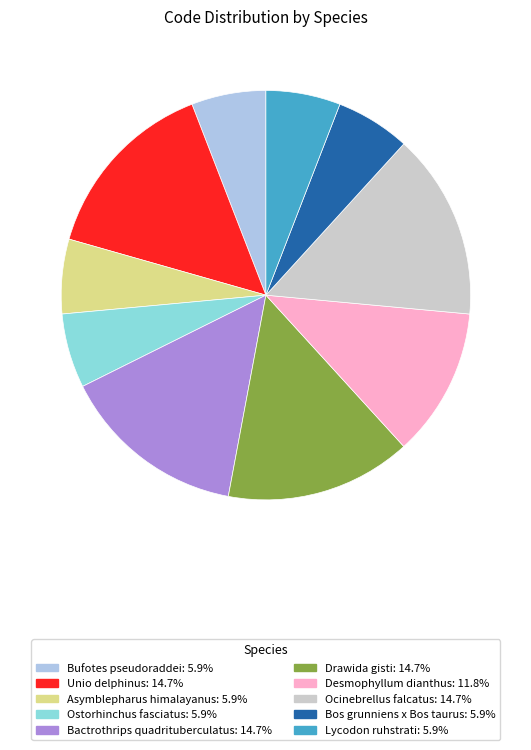

Count the number of slices in the pie.

10